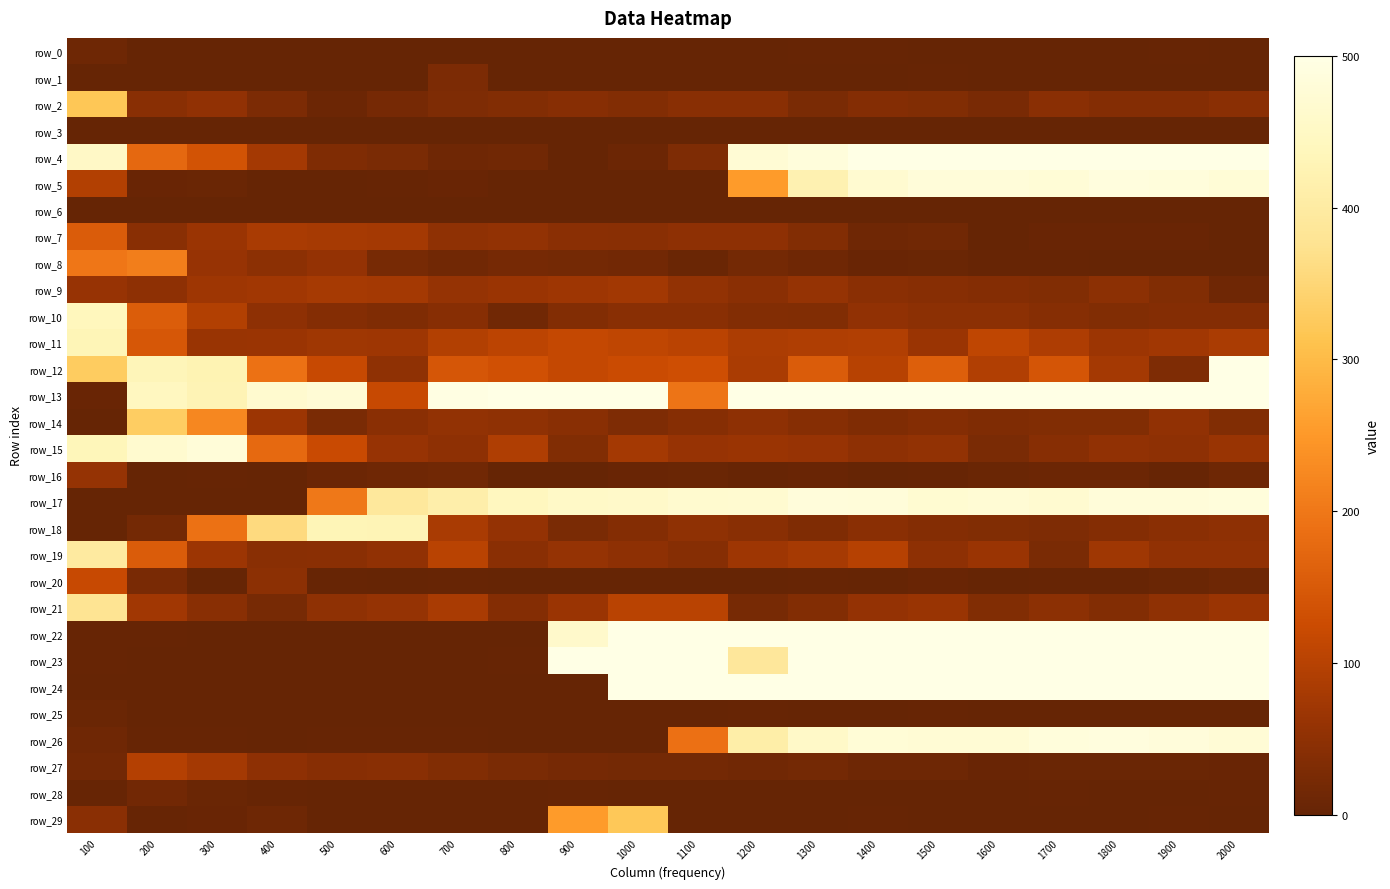

Count the number of data series in this chart.

30